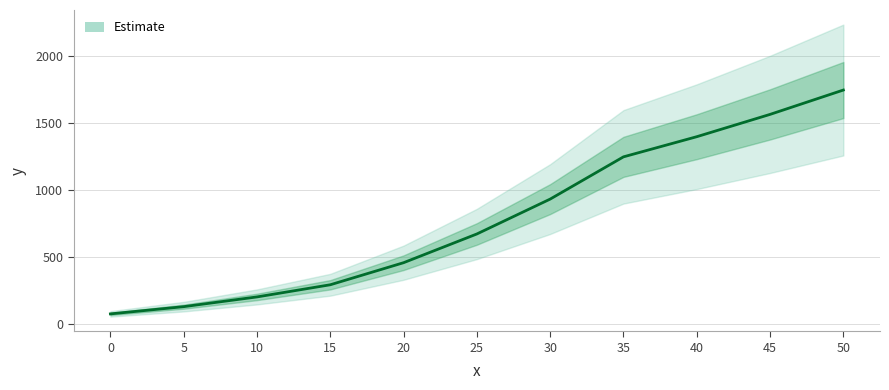

What is the change in value from 5 to 35?

+1120.0